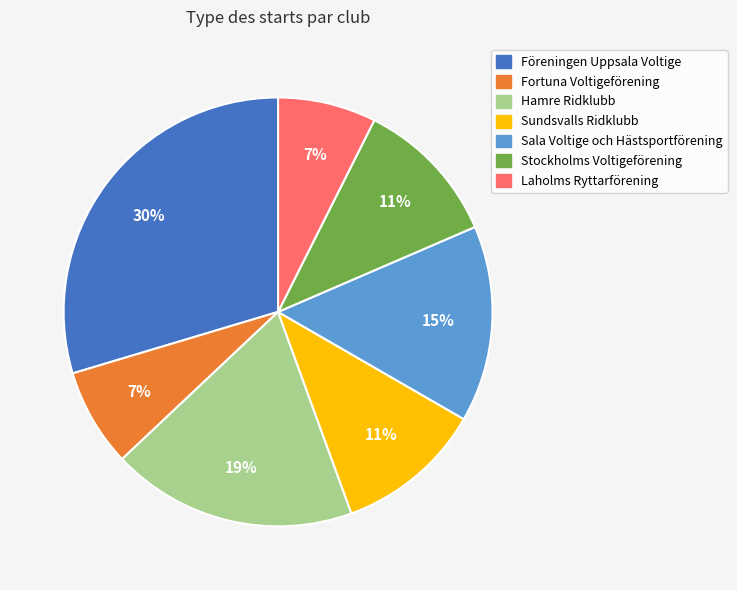

Do Sundsvalls Ridklubb and Fortuna Voltigeförening together represent more than half of the pie?

No